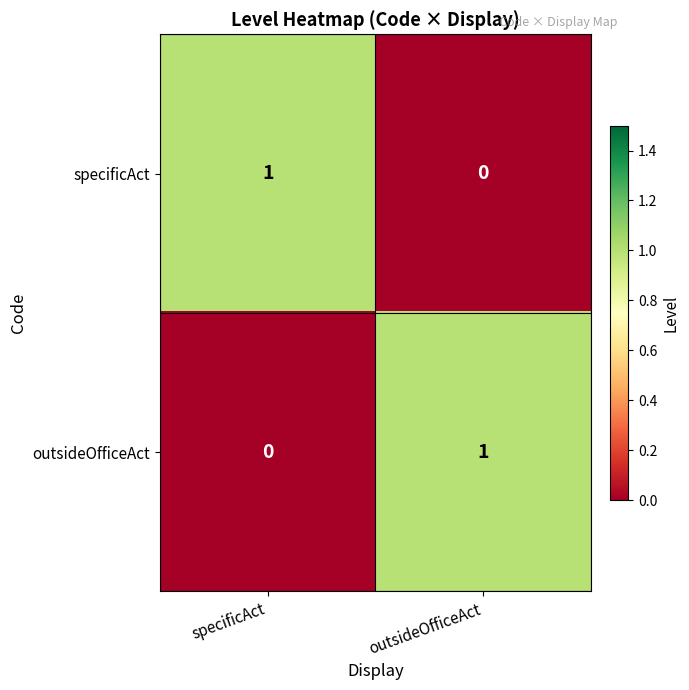

What is the difference between the highest and lowest values at outsideOfficeAct?

1